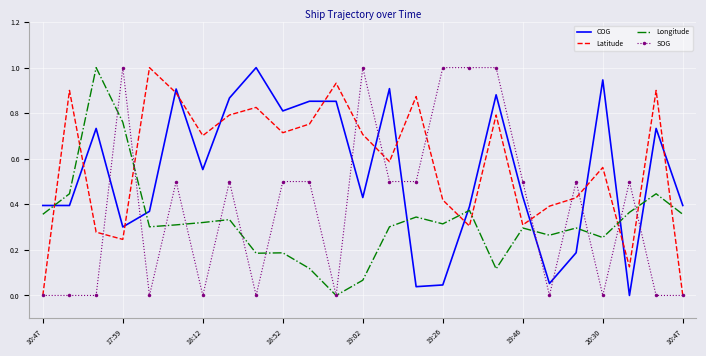

What is the maximum value shown in the chart?

1.0